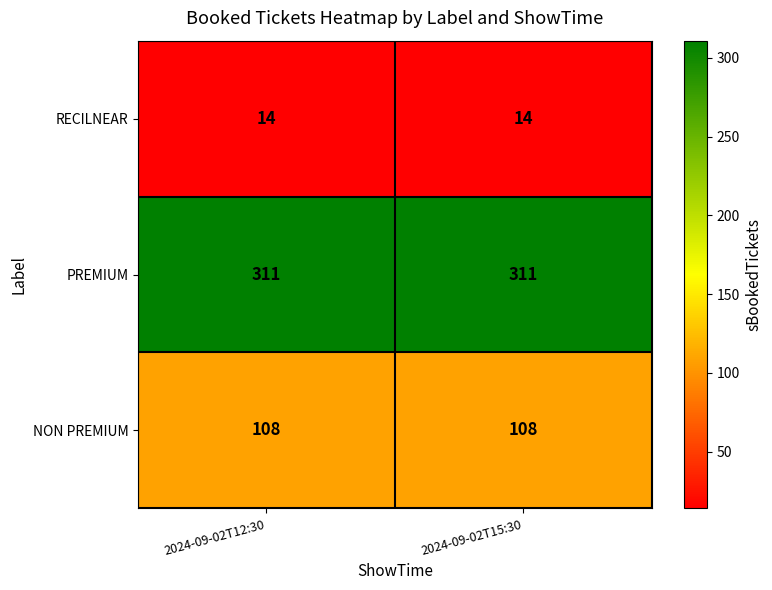

True or false: PREMIUM has a value of 311 at 2024-09-02T15:30.

True